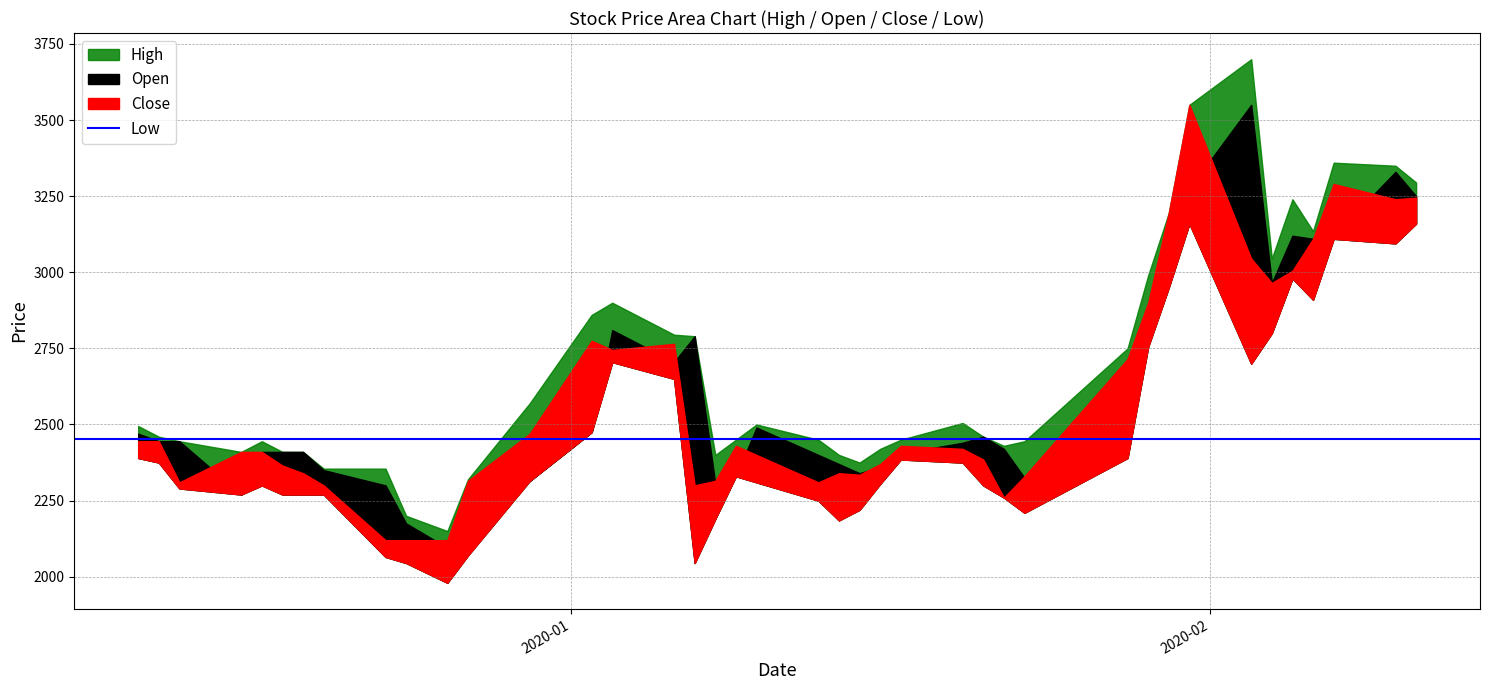

Does the chart have visible grid lines?

Yes